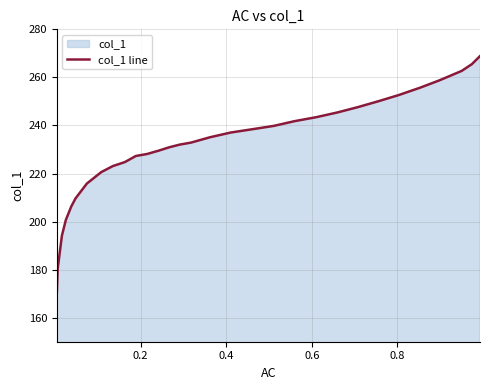

True or false: the data has more than 2 interior local peaks.

False